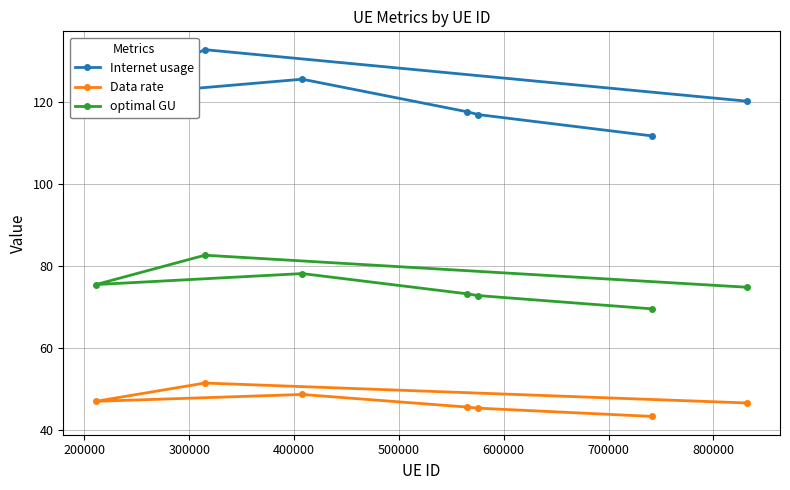

Reading right to left, transcribe all the data shown in this chart.

Internet usage: 120.2	132.7	121.2	125.5	117.6	116.9	111.7
Data rate: 46.5	51.4	46.9	48.6	45.5	45.2	43.2
optimal GU: 74.7	82.6	75.4	78.1	73.1	72.7	69.5